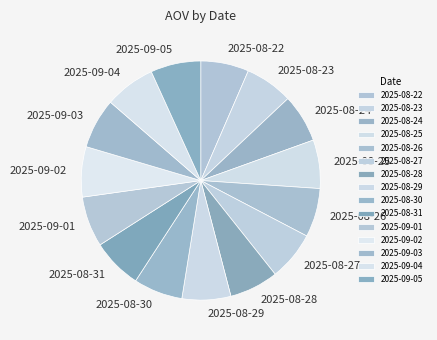

Do 2025-08-26 and 2025-09-02 together represent more than half of the pie?

No